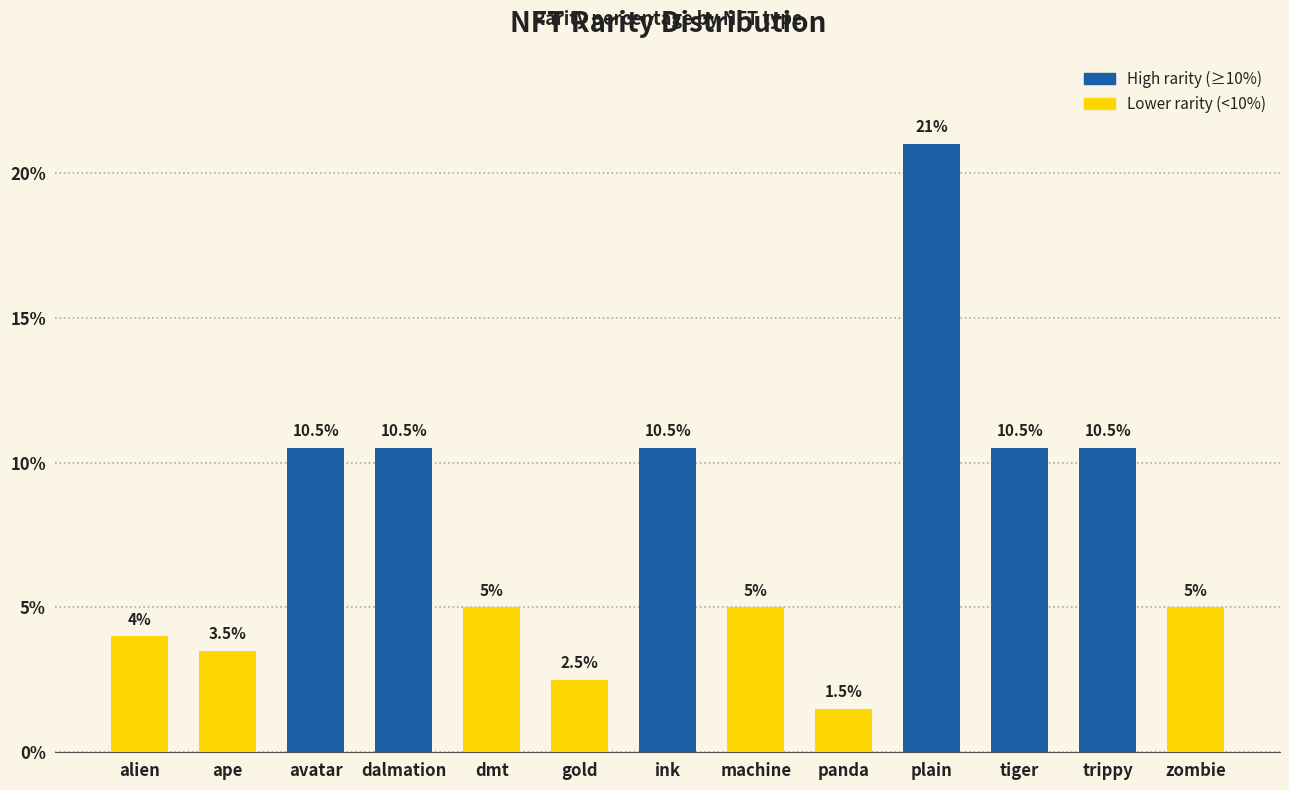

How many values are below 5?

4